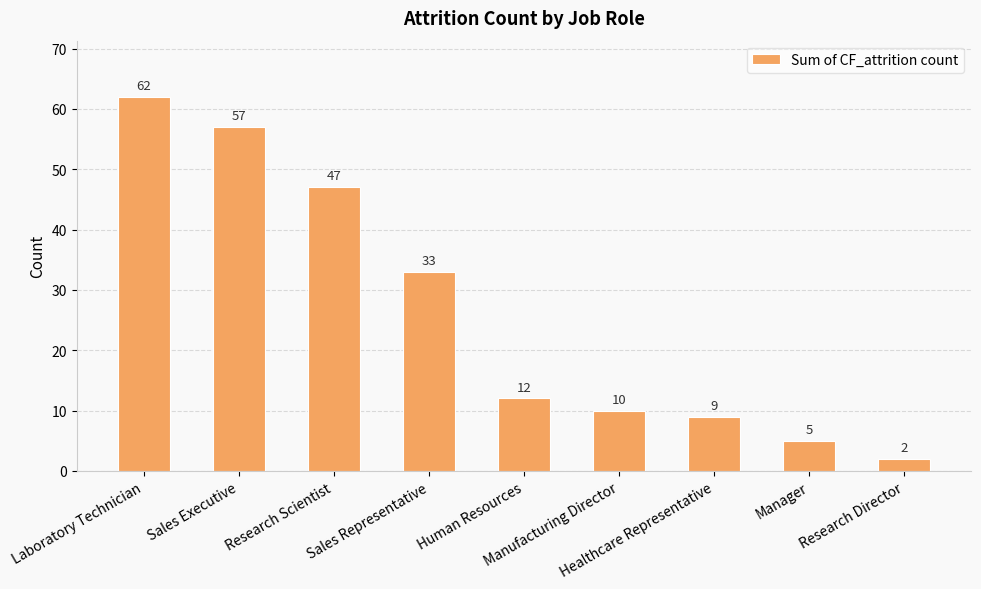

How many data points are less than 12?

4